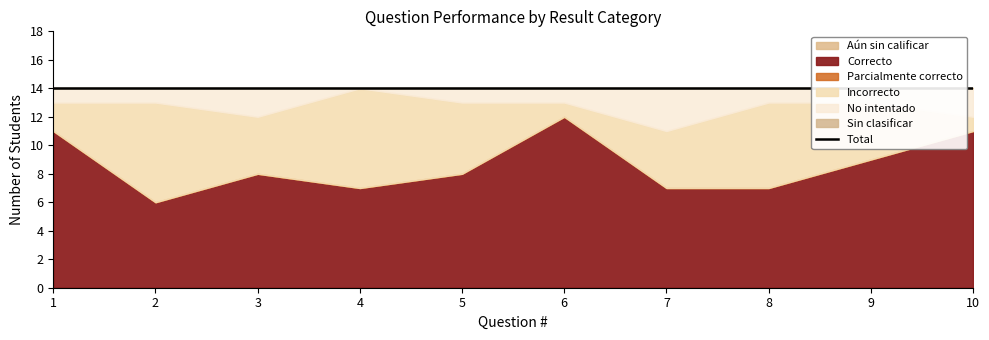

What is the sum of the Incorrecto values at 5 and 7?

9